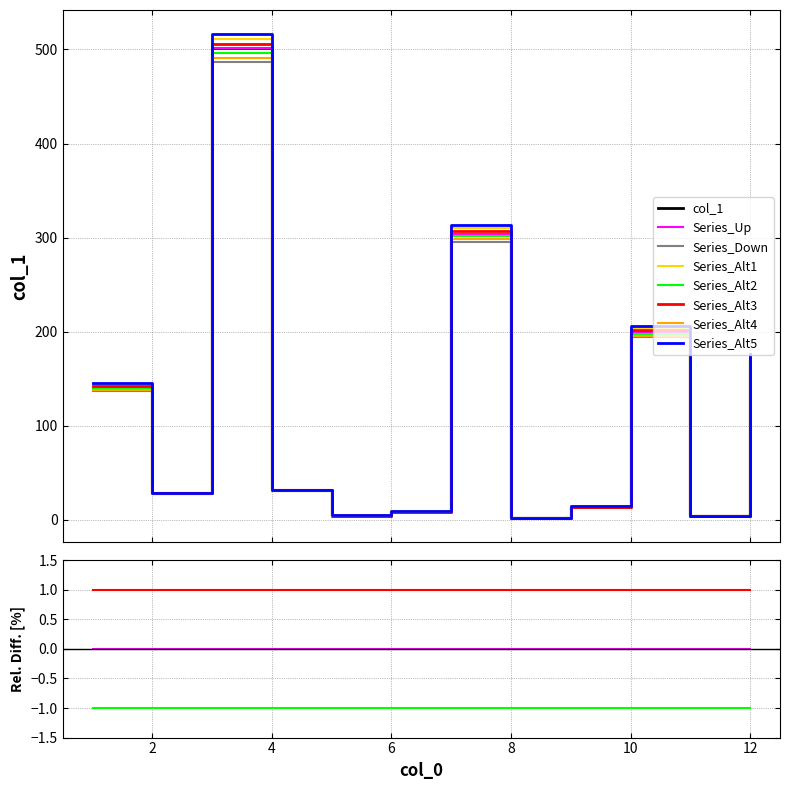

True or false: there are more than 0 points higher than both neighbors.

True